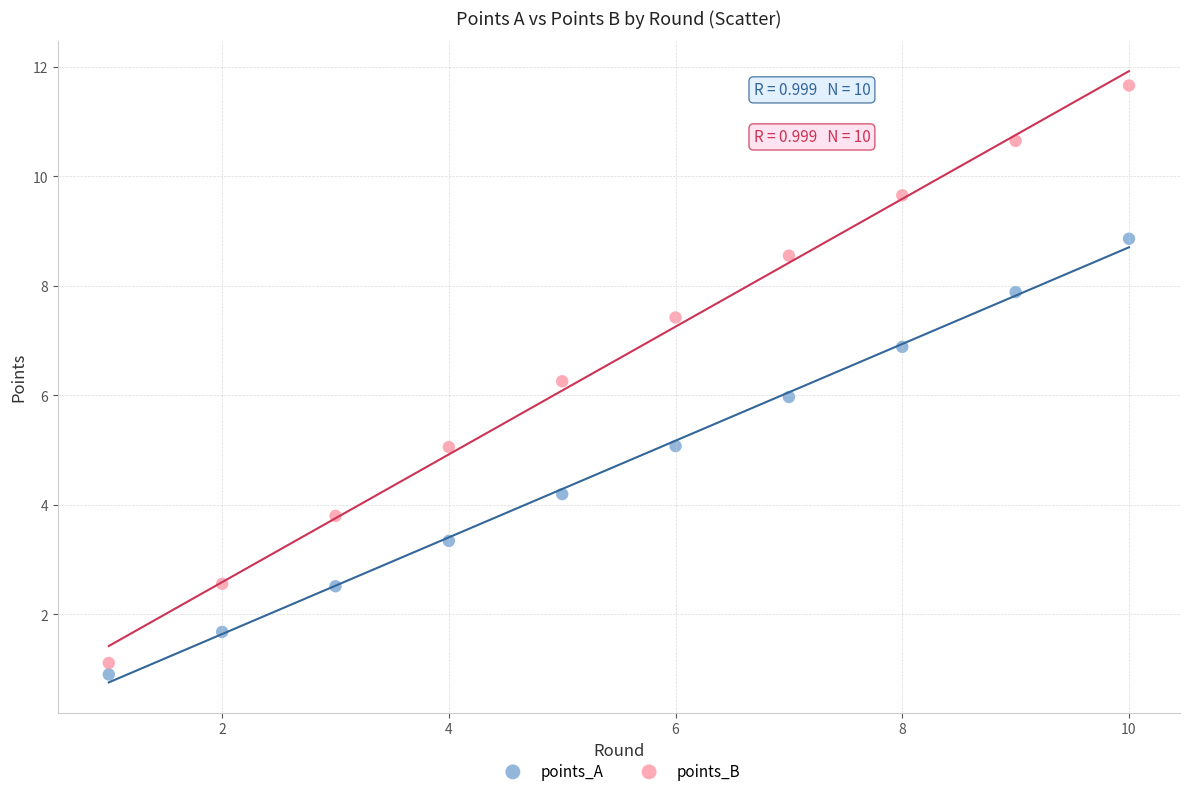

Which series contains the highest Y value?

points_B